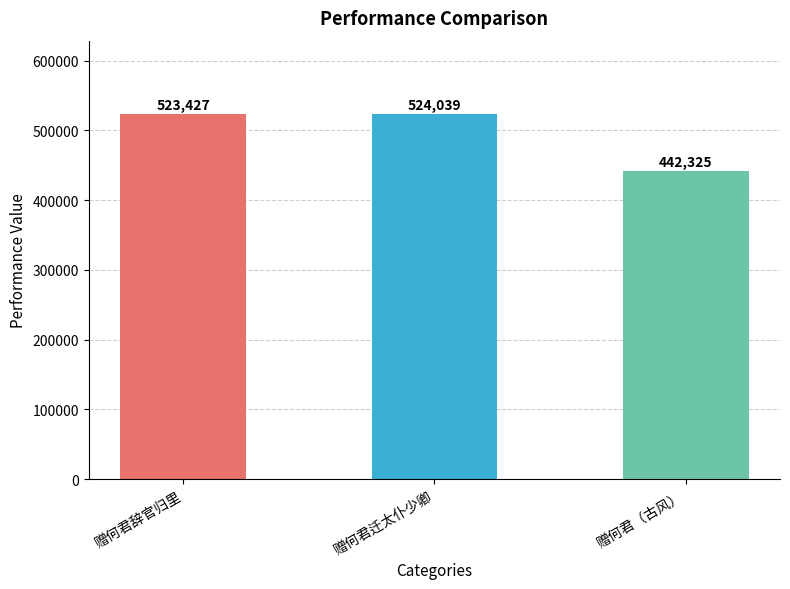

What is the average value?

496597